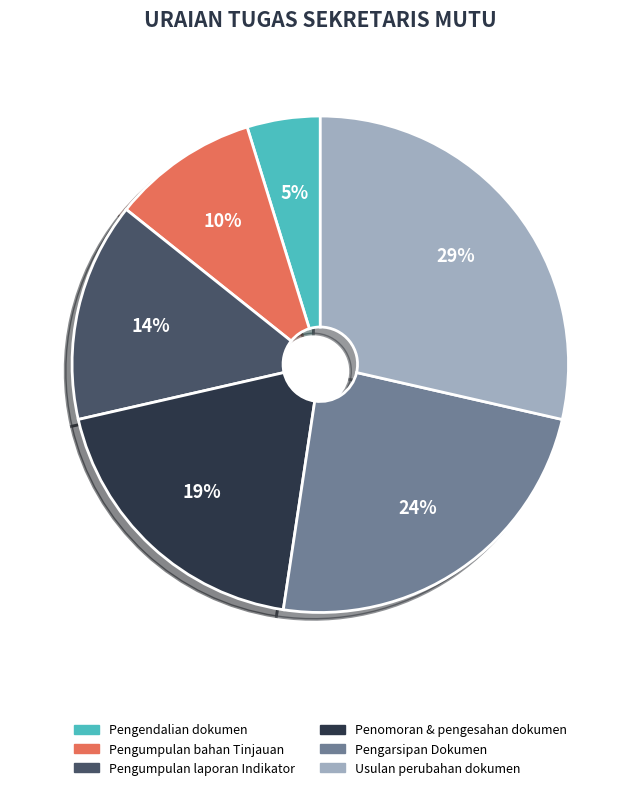

How many slices are in this pie chart?

6